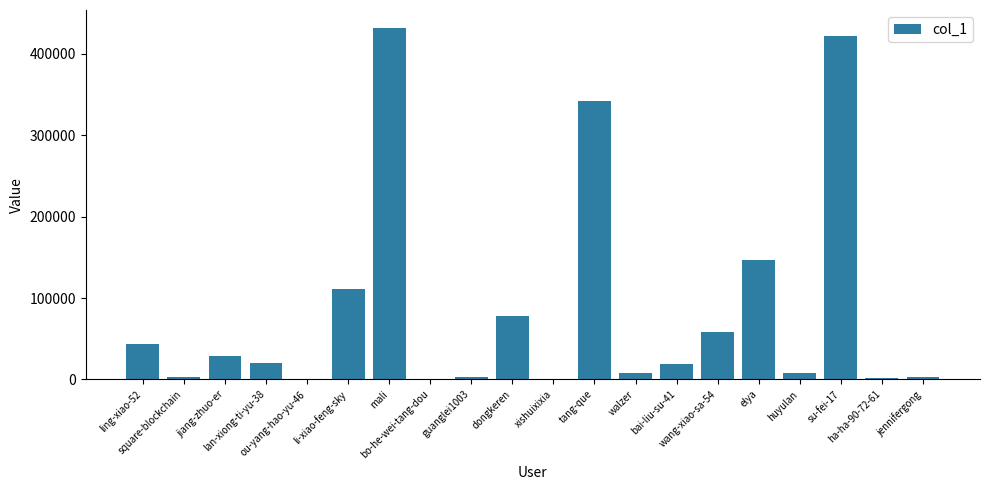

What is the maximum value shown in the chart?

432385